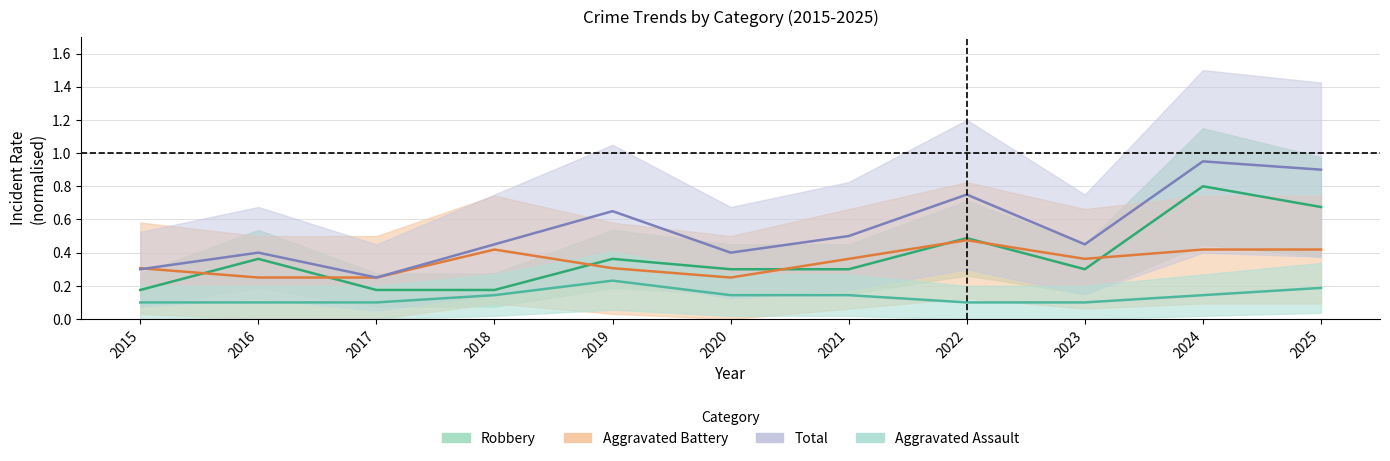

Reading left to right, what are all the values shown in this chart?

Aggravated Assault: 0.1	0.1	0.1	0.1	0.2	0.1	0.1	0.1	0.1	0.1	0.2
Aggravated Battery: 0.3	0.2	0.2	0.4	0.3	0.2	0.4	0.5	0.4	0.4	0.4
Robbery: 0.2	0.4	0.2	0.2	0.4	0.3	0.3	0.5	0.3	0.8	0.7
Total: 0.3	0.4	0.2	0.5	0.7	0.4	0.5	0.8	0.5	0.9	0.9